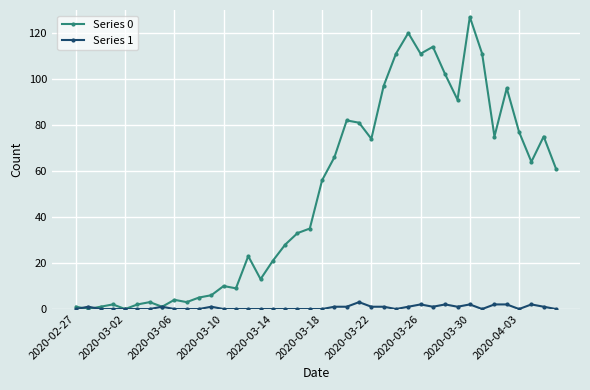

Rank the series by their maximum value, from lowest to highest.

Series 1, Series 0